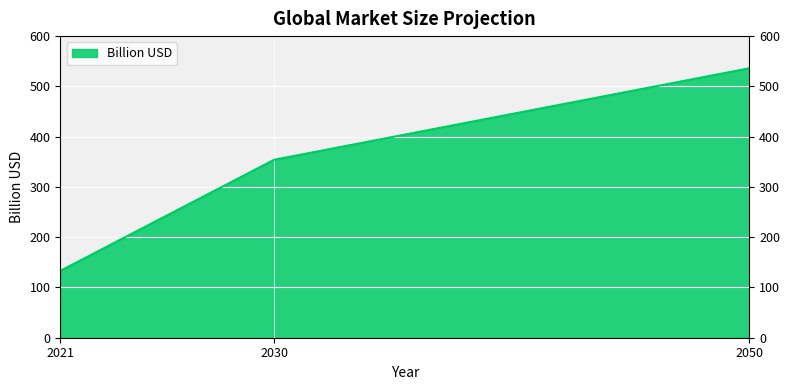

Is it true that the value at 2050 is 536?

True